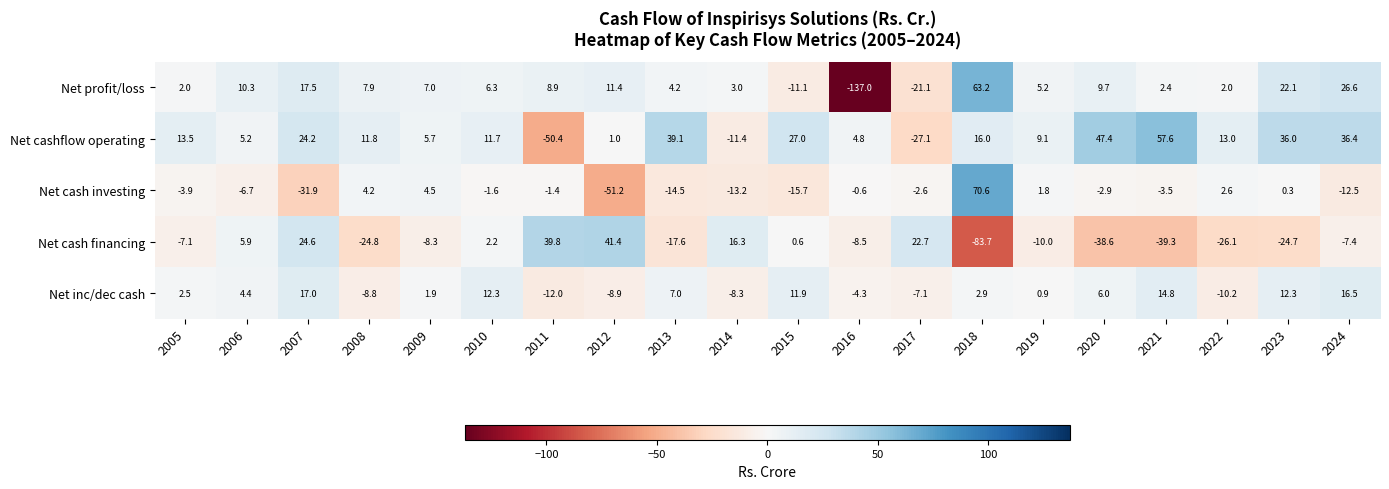

Rank the series at 2022 from lowest to highest value.

Net cash financing, Net inc/dec cash, Net profit/loss, Net cash investing, Net cashflow operating